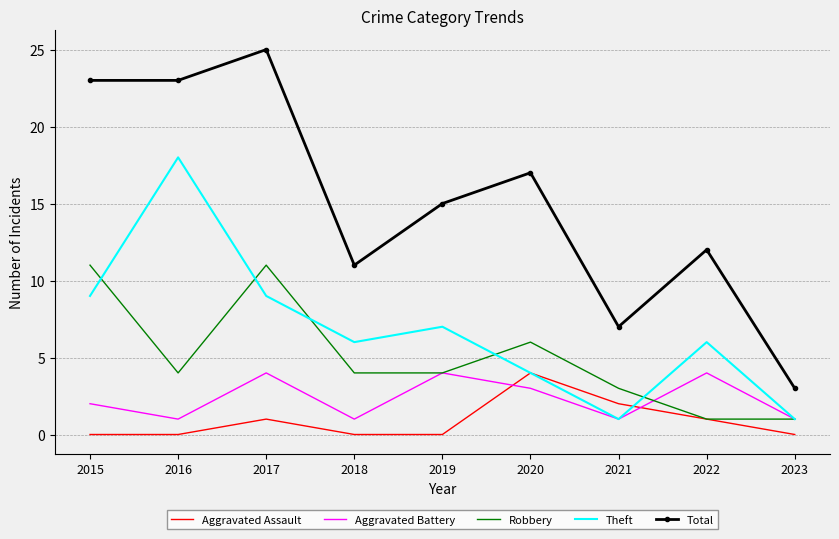

At which category does the chart reach its peak across all series?

2017